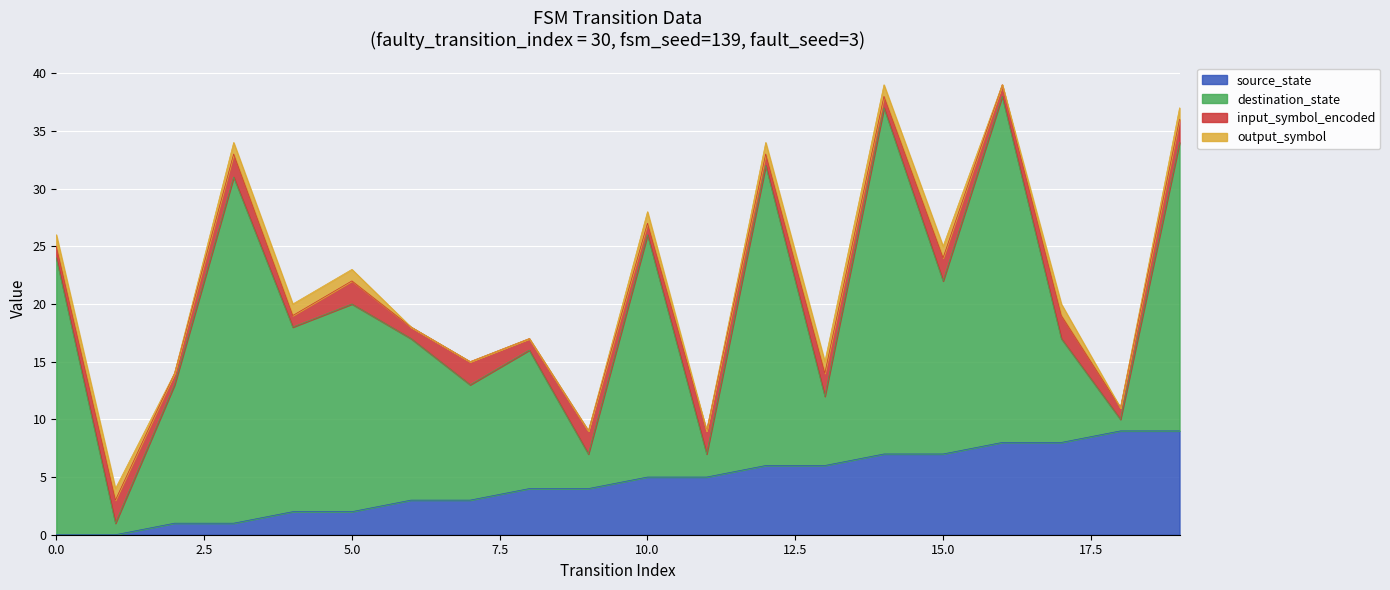

What is the value of the destination_state point at the 9th from the left?

12